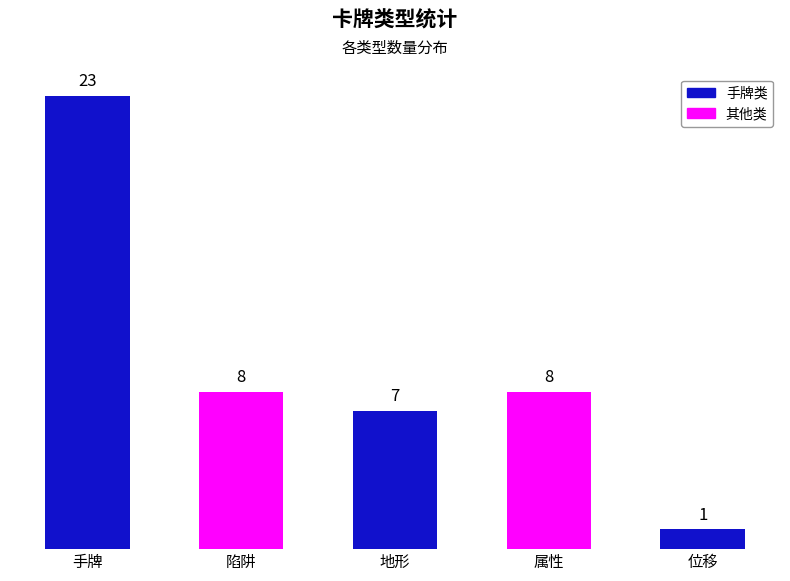

Reading right to left, extract all data points from this chart.

1	8	7	8	23